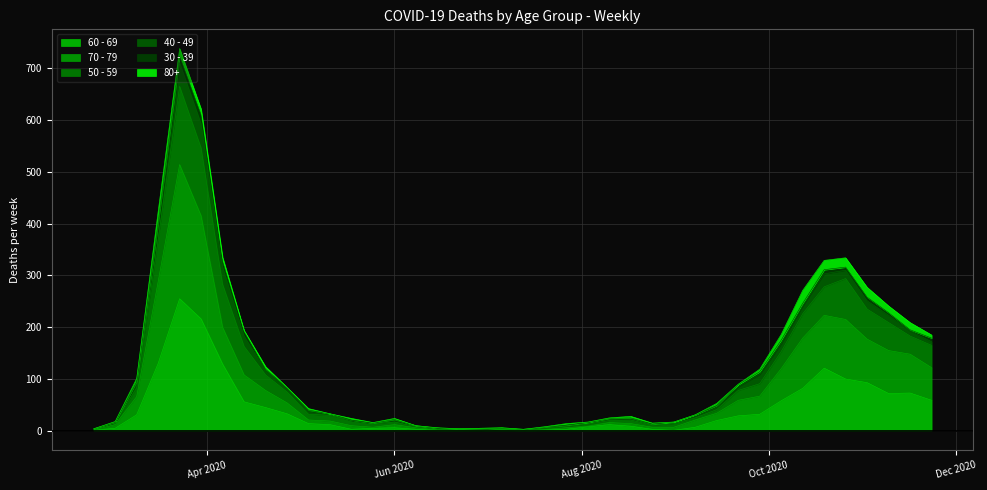

What position from the left is 2020-06-08?

16